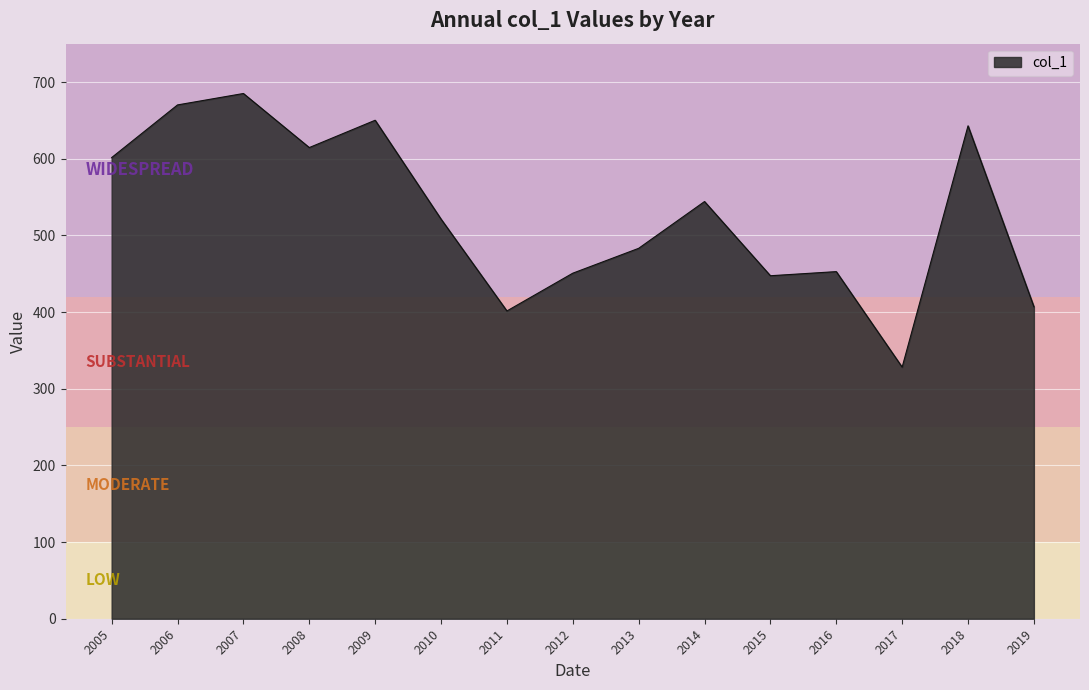

True or false: there are more than 1 points higher than both neighbors.

True